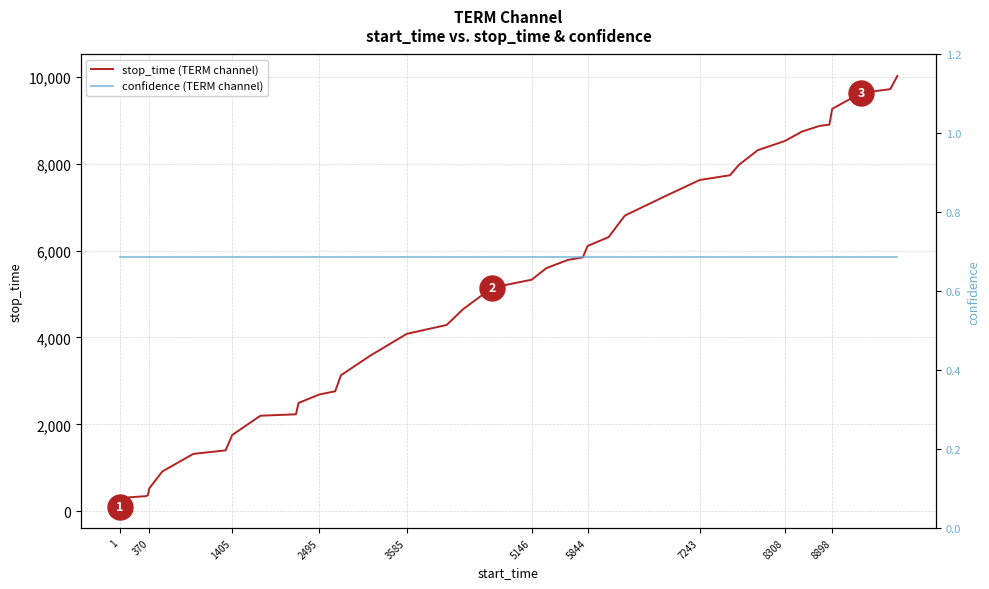

What is the difference between the maximum and second lowest values in the stop_time (TERM channel) series?

9690